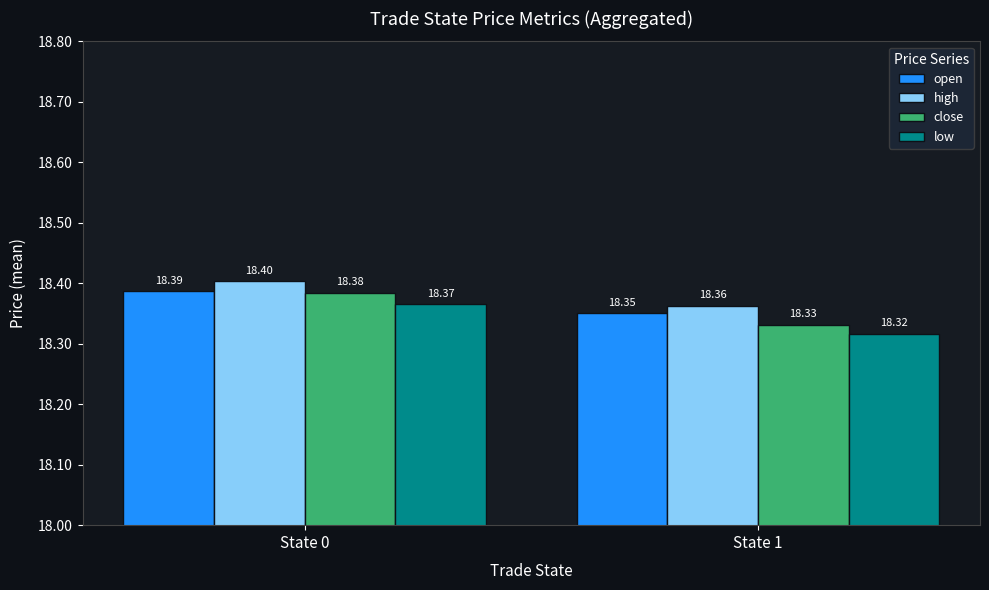

List the series in order of their peak value, lowest first.

low, close, open, high